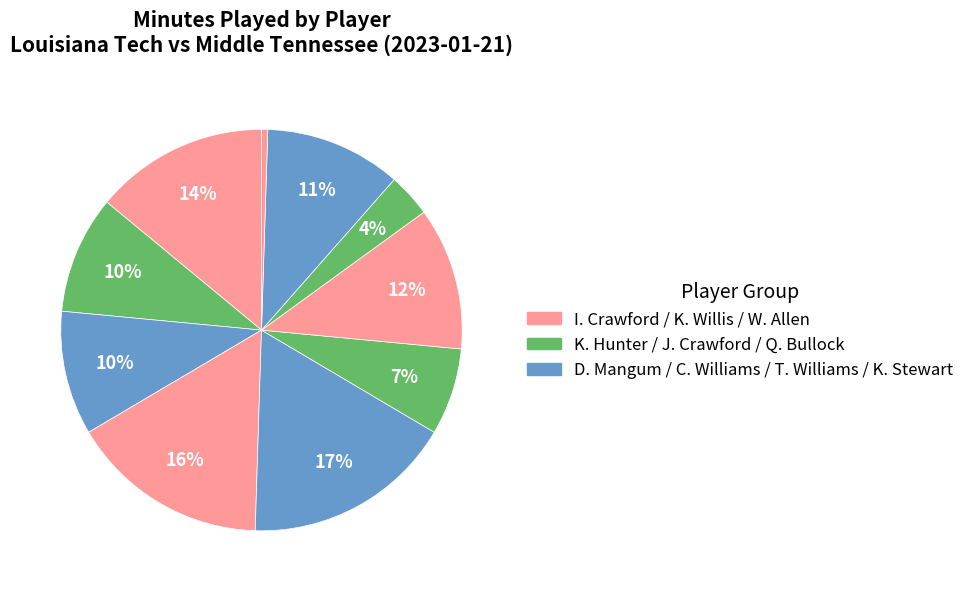

Count the number of slices in the pie.

10